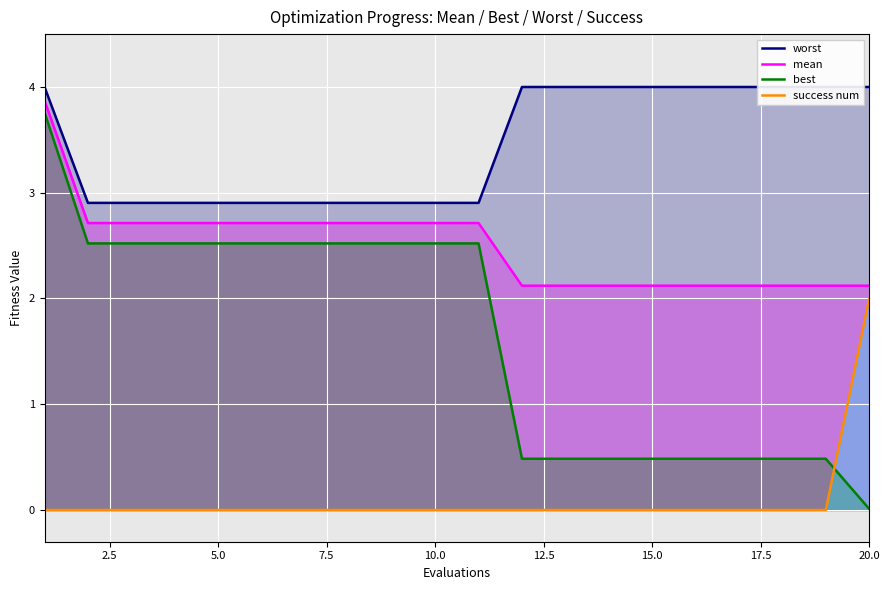

What is the minimum value for mean?

2.1